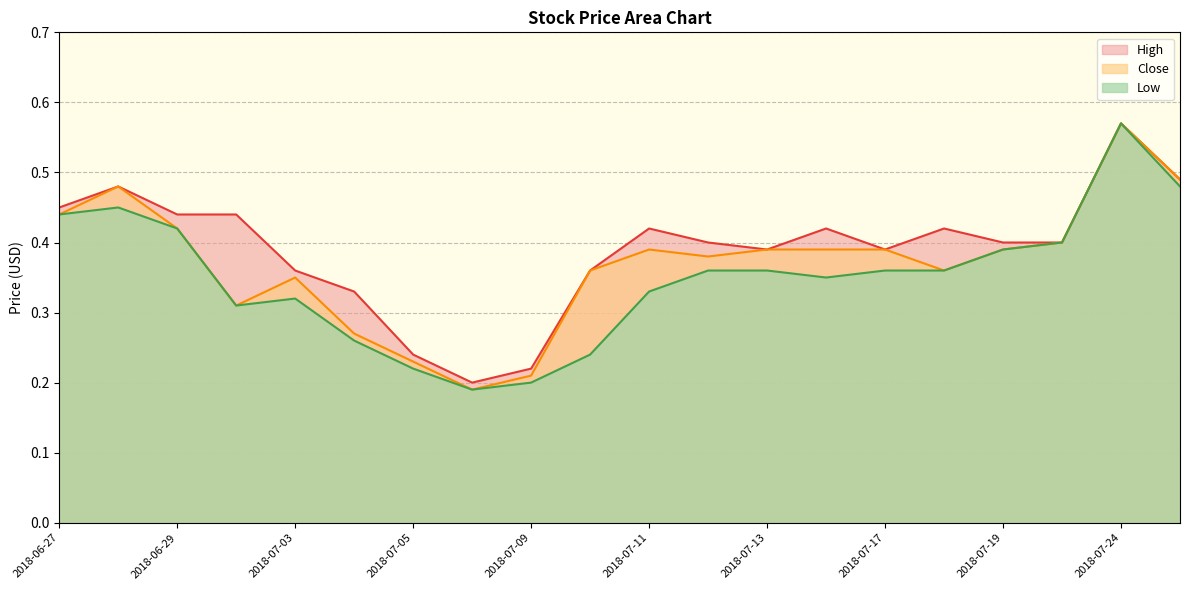

True or false: High and Low cross at least once.

False